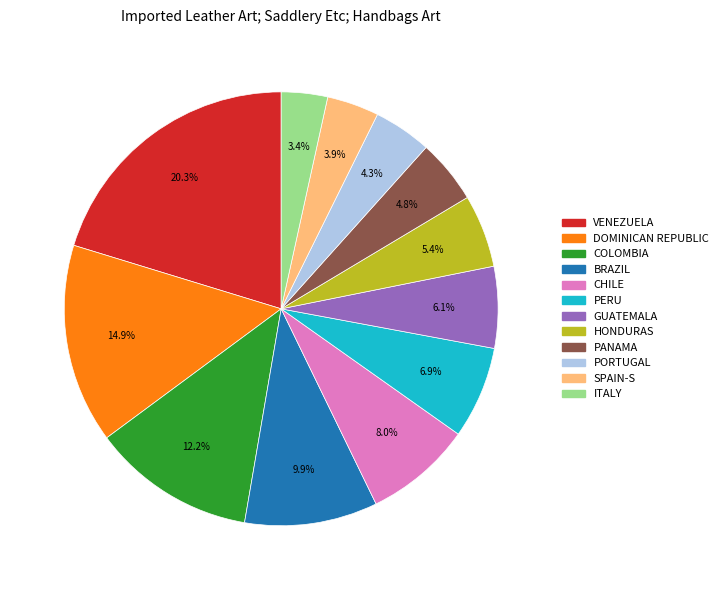

Does any single category account for the majority?

No